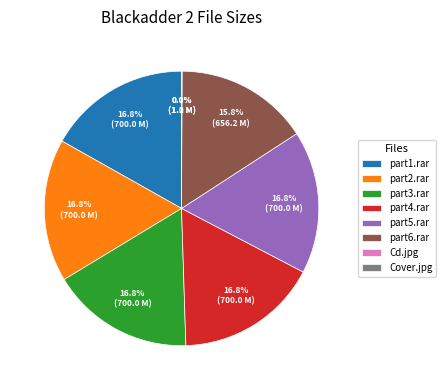

Is there a majority slice in this chart?

No